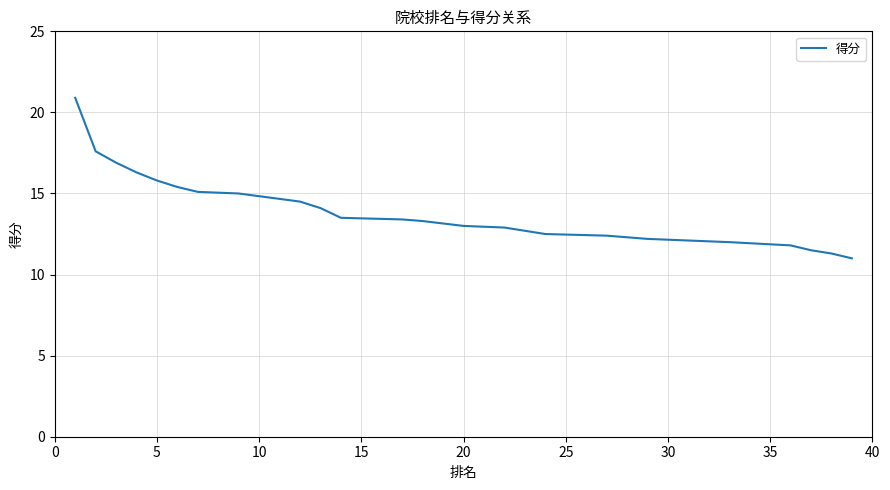

The value at 22 is 17.0. True or false?

False